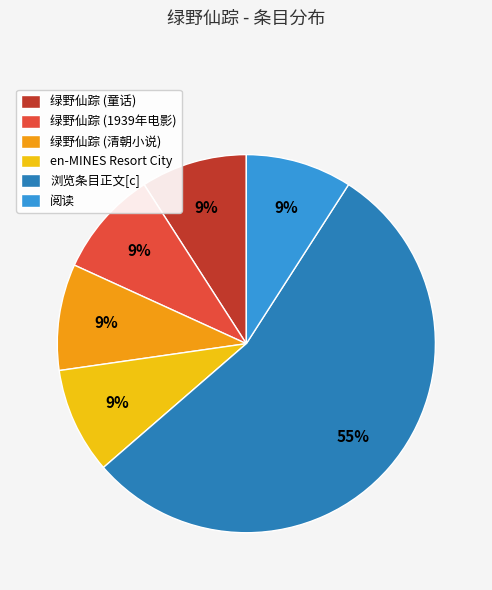

Which category accounts for the majority?

浏览条目正文[c]